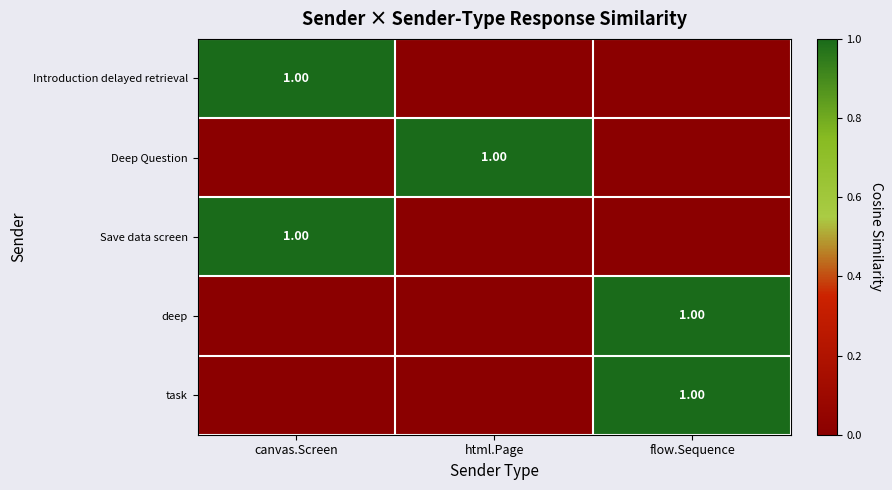

Is the value of deep at canvas.Screen greater than the value of Save data screen at canvas.Screen?

No